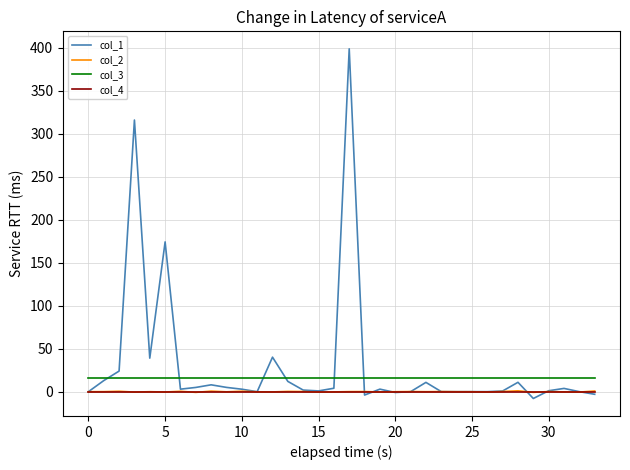

What is the greatest value displayed?

398.8